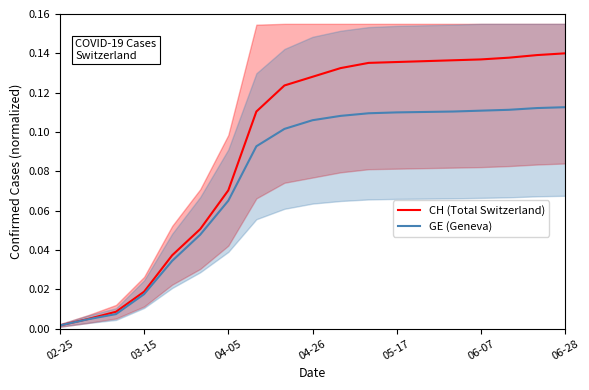

Is the value of GE (Geneva) at 03-15 greater than the value of CH (Total Switzerland) at 02-25?

Yes